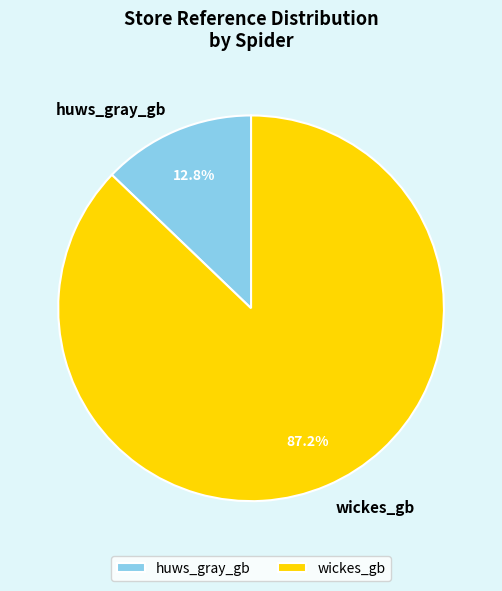

True or false: wickes_gb accounts for 87% of the total.

True